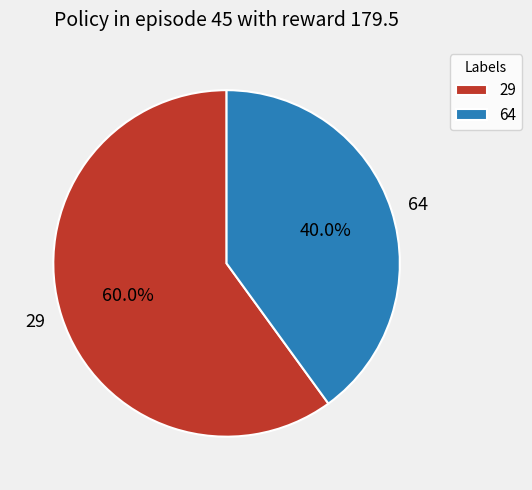

How many slices are in this pie chart?

2